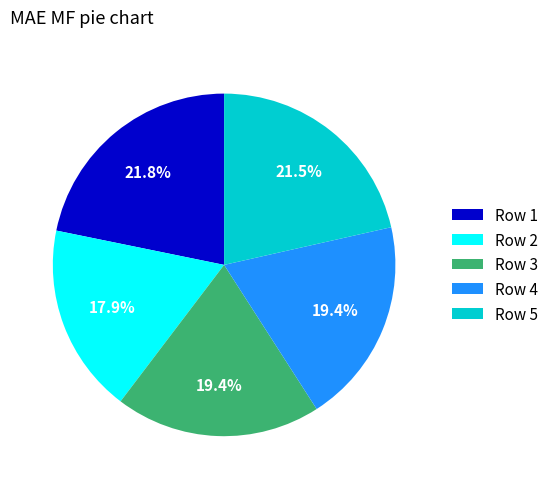

Does Row 4 account for over 50% of the chart?

No